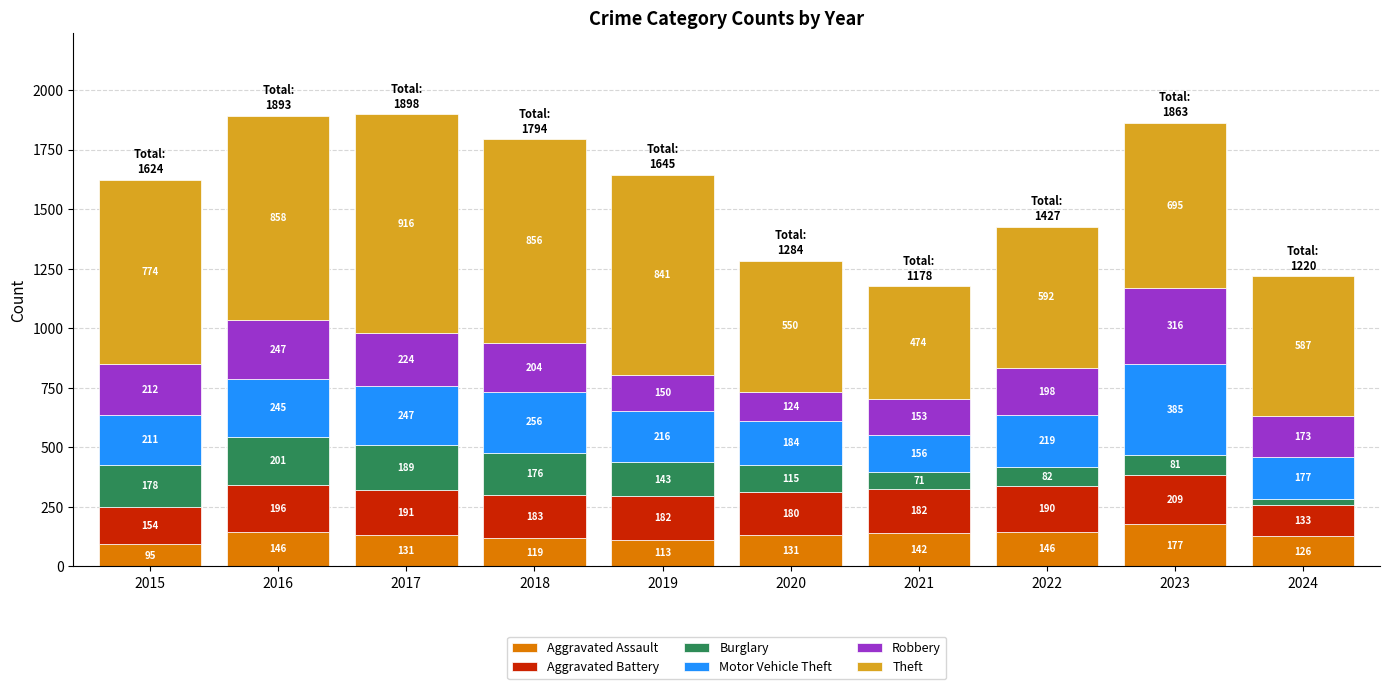

What is the maximum value for Aggravated Assault?

177